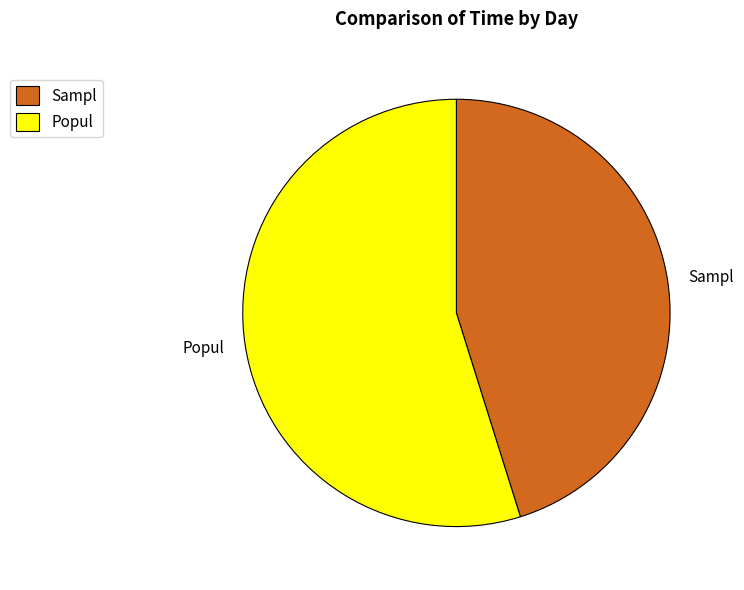

Is there a majority slice in this chart?

Yes